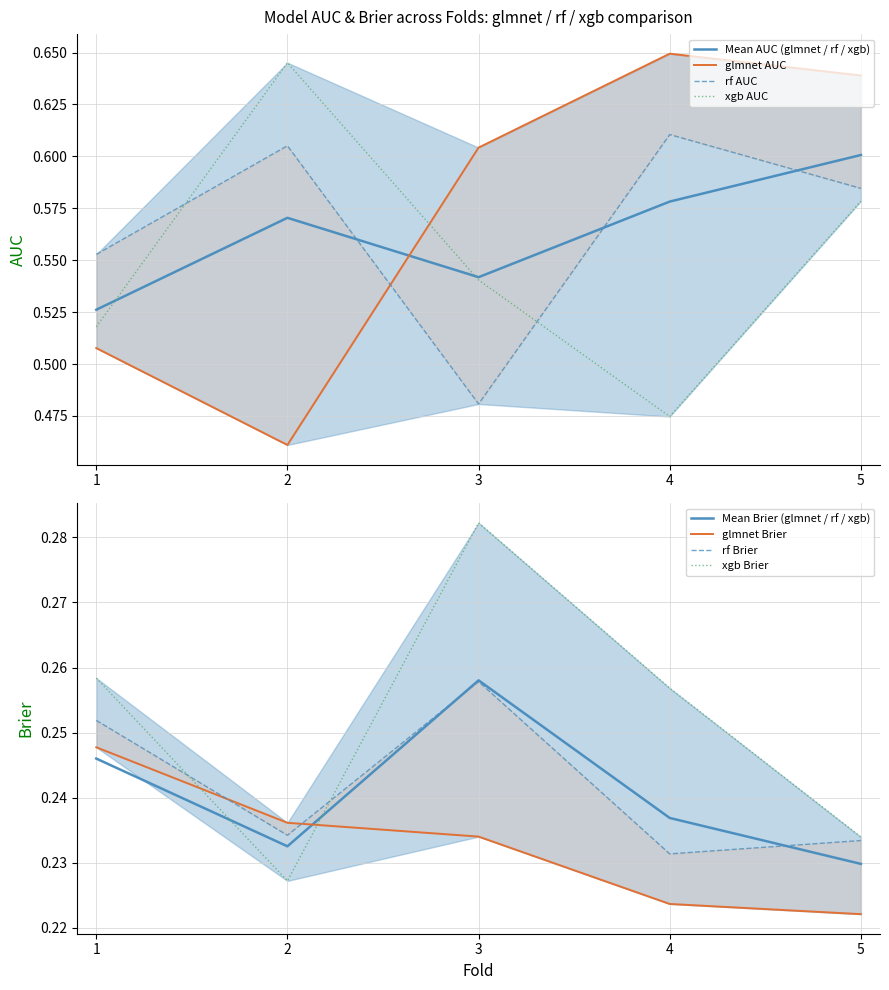

Reading right to left, transcribe all the data shown in this chart.

glmnet_AUC: 5=0.6	4=0.6	3=0.6	2=0.5	1=0.5
rf_AUC: 5=0.6	4=0.6	3=0.5	2=0.6	1=0.6
xgb_AUC: 5=0.6	4=0.5	3=0.5	2=0.6	1=0.5
glmnet_Brier: 5=0.2	4=0.2	3=0.2	2=0.2	1=0.2
rf_Brier: 5=0.2	4=0.2	3=0.3	2=0.2	1=0.3
xgb_Brier: 5=0.2	4=0.3	3=0.3	2=0.2	1=0.3